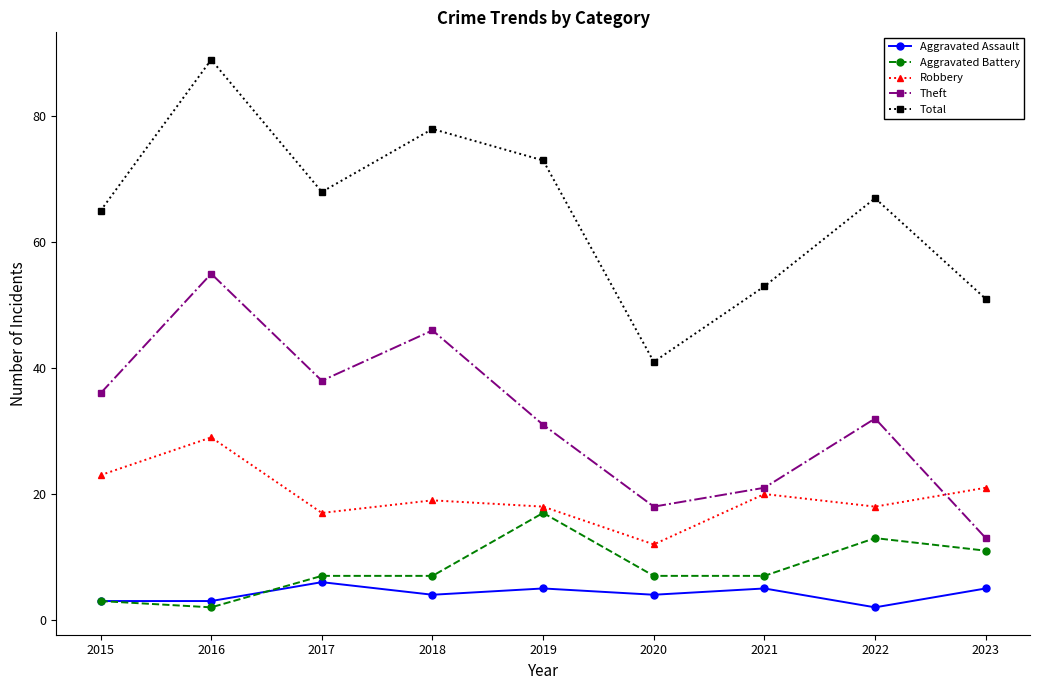

Reading left to right, extract all data points from this chart.

Aggravated Assault: 2015=3	2016=3	2017=6	2018=4	2019=5	2020=4	2021=5	2022=2	2023=5
Aggravated Battery: 2015=3	2016=2	2017=7	2018=7	2019=17	2020=7	2021=7	2022=13	2023=11
Robbery: 2015=23	2016=29	2017=17	2018=19	2019=18	2020=12	2021=20	2022=18	2023=21
Theft: 2015=36	2016=55	2017=38	2018=46	2019=31	2020=18	2021=21	2022=32	2023=13
Total: 2015=65	2016=89	2017=68	2018=78	2019=73	2020=41	2021=53	2022=67	2023=51